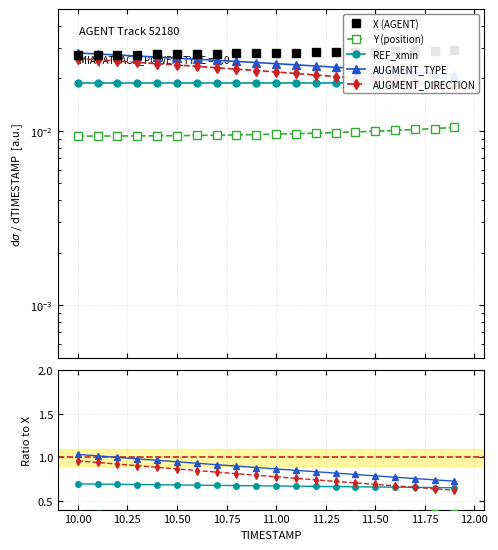

True or false: AUGMENT_TYPE has a value of 0.4 at 10.00.

False